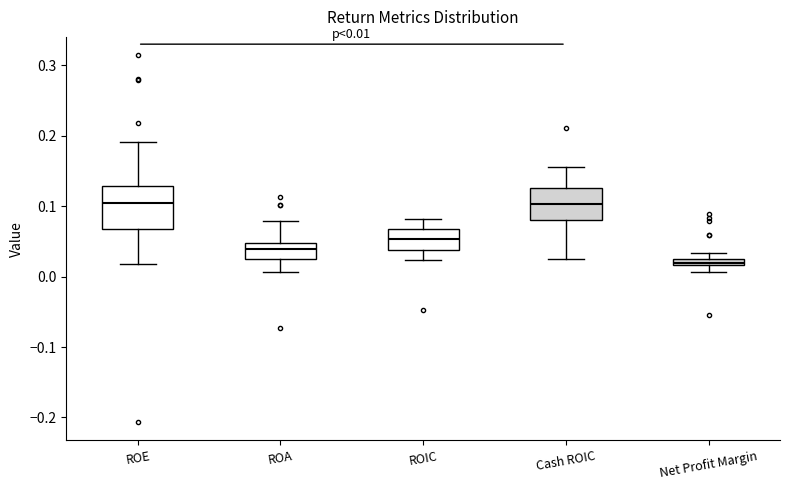

Which box has the lowest median line?

Net Profit Margin